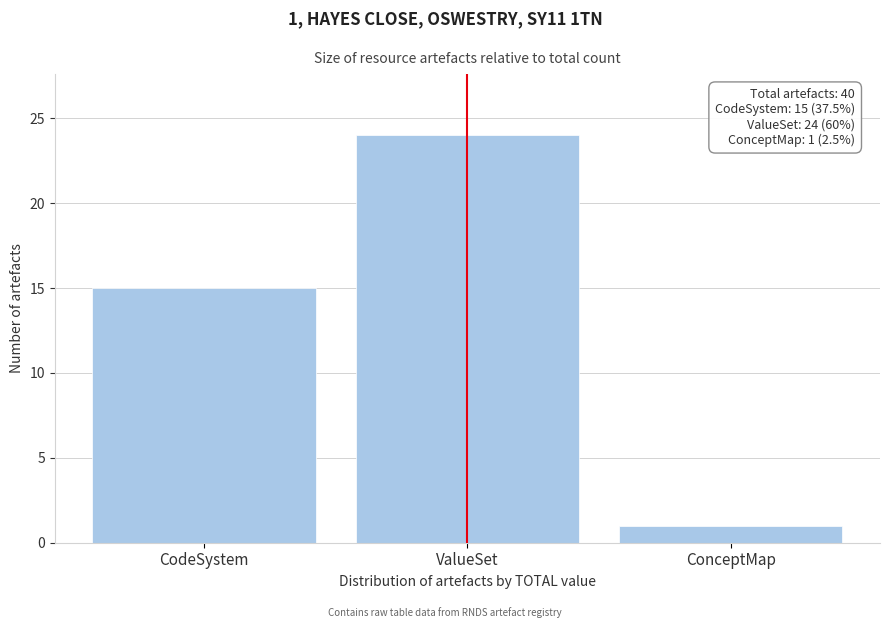

Reading left to right, extract all data points from this chart.

15	24	1